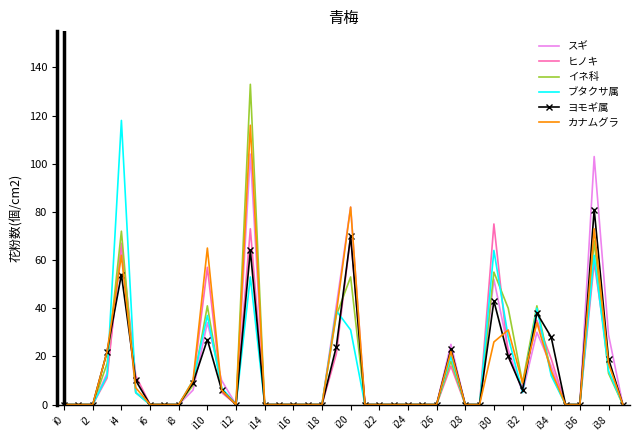

Which series has the largest range (max minus min)?

イネ科